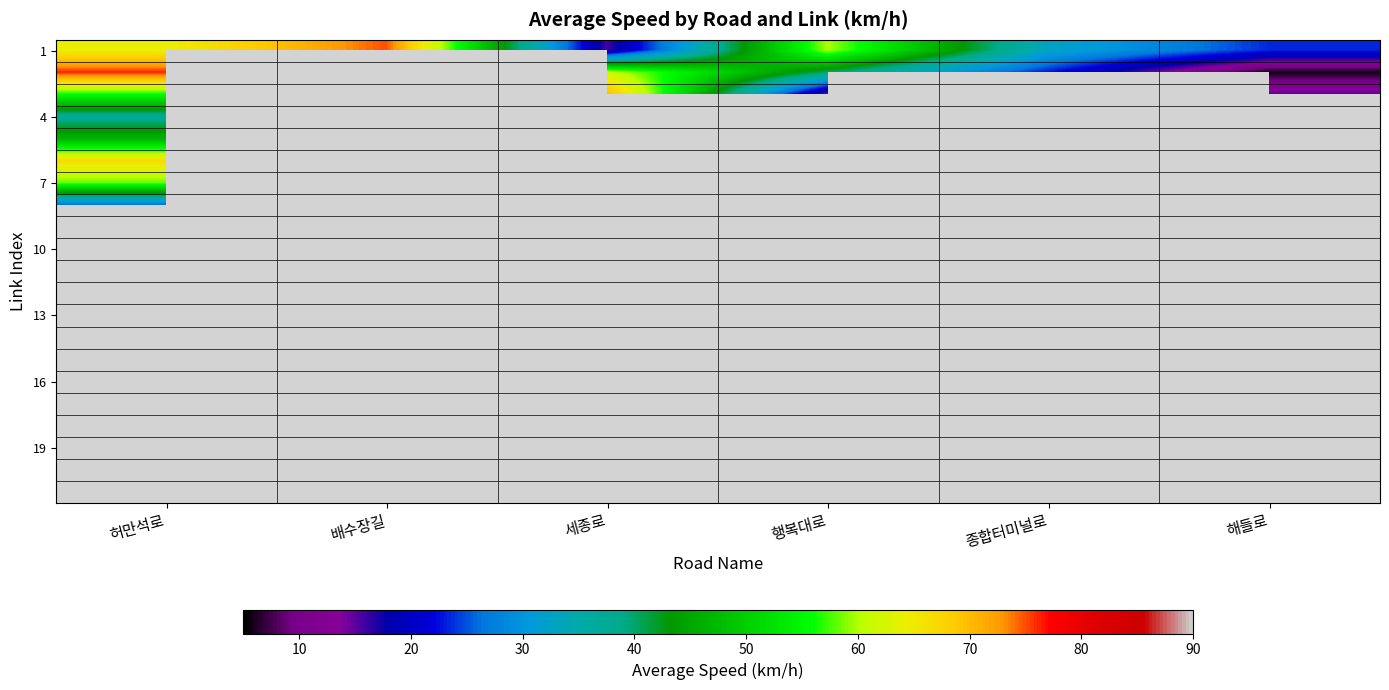

What is the total value across all series at 세종로?

1383.9